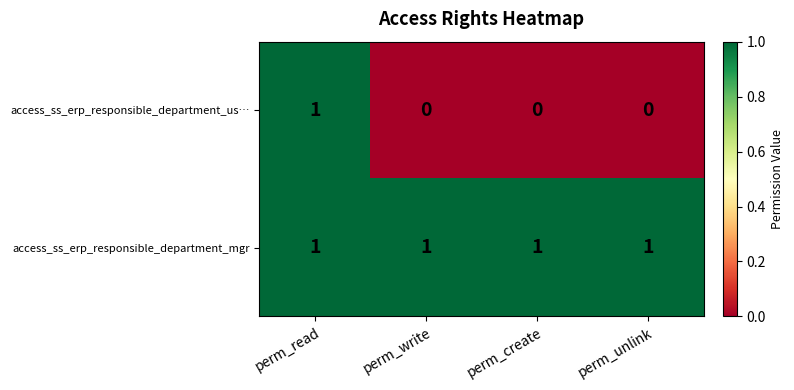

At perm_unlink, list the series in order from largest to smallest.

access_ss_erp_responsible_department_mgr, access_ss_erp_responsible_department_us…